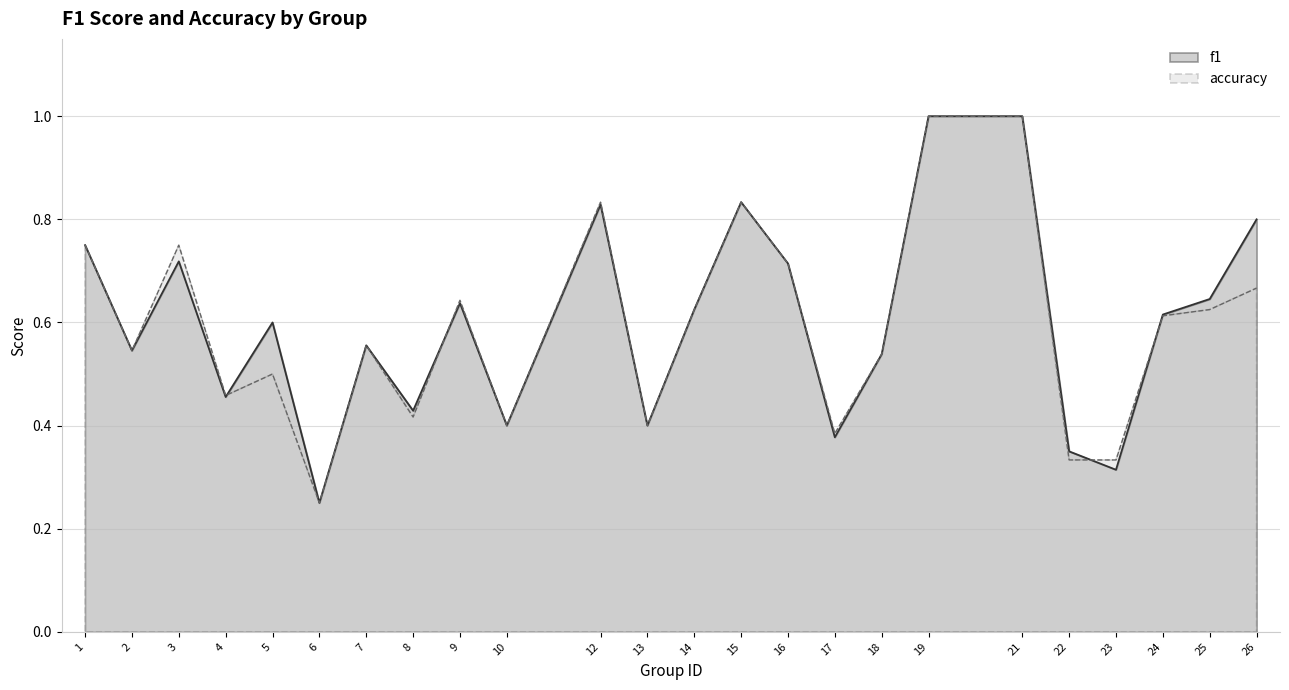

Where is the first local maximum for f1?

3